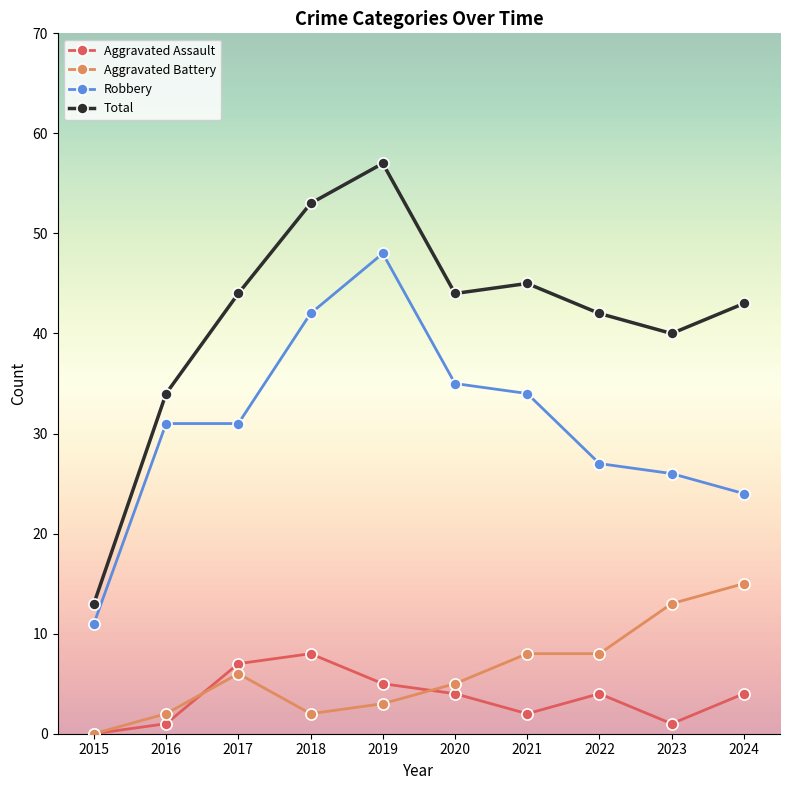

Count the number of data series in this chart.

4